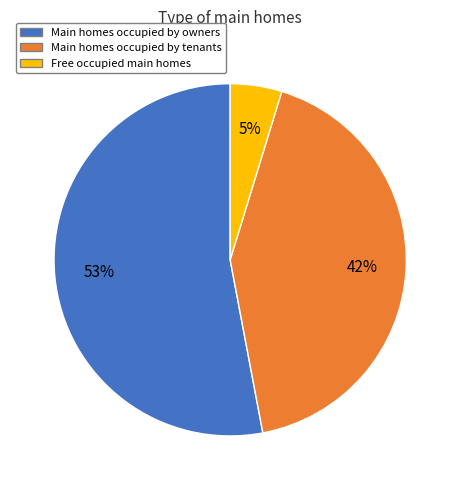

How many slices are in this pie chart?

3